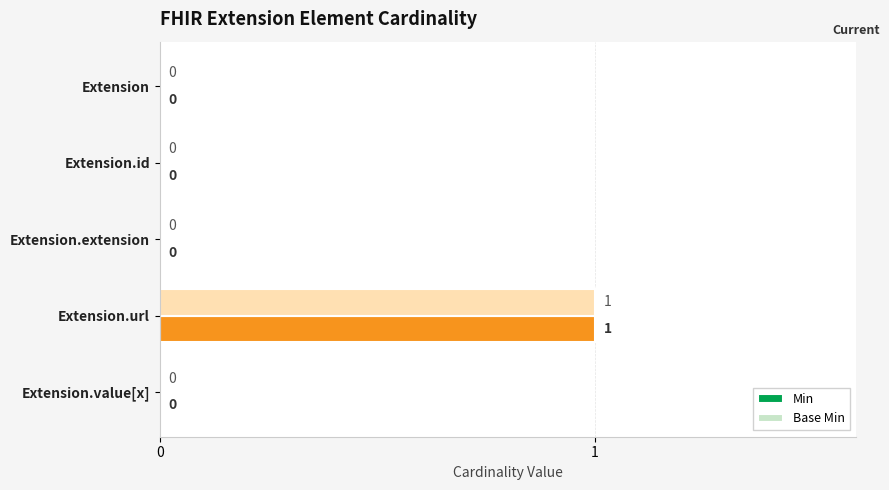

Is the value of Min at Extension.extension greater than the value of Base Min at Extension.url?

No